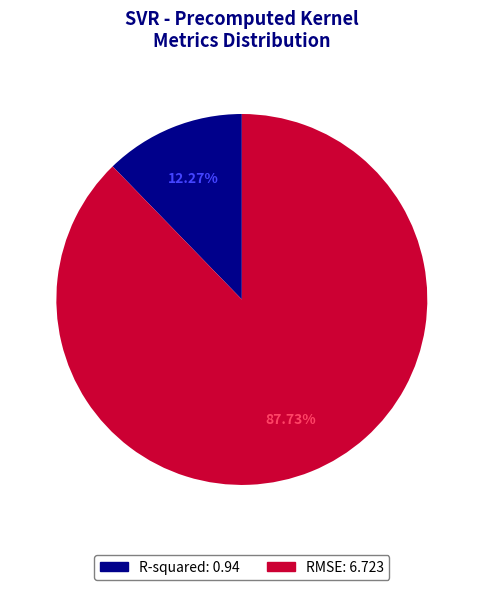

Is it true that R-squared is 27% of the pie?

False